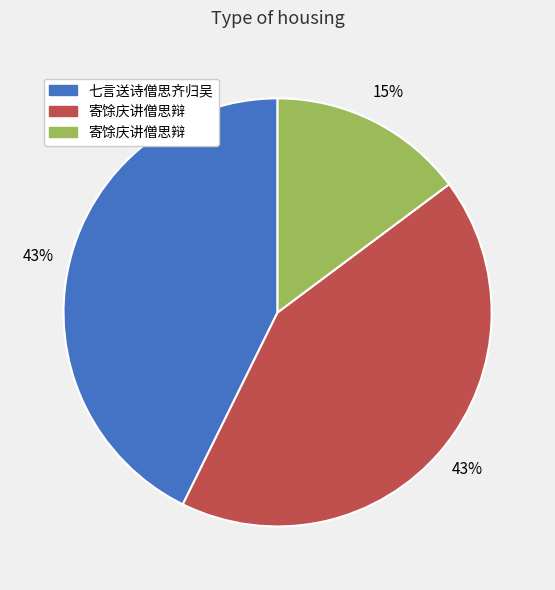

Count the number of slices in the pie.

3